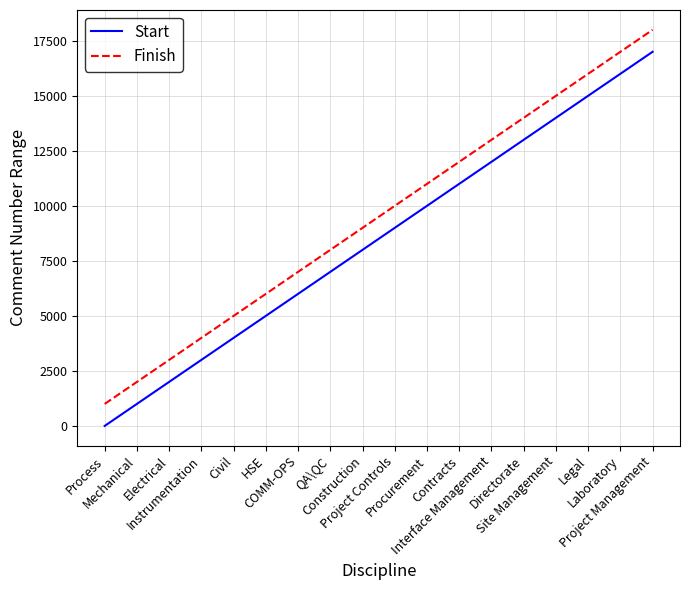

True or false: Finish and Start intersect in this chart.

False